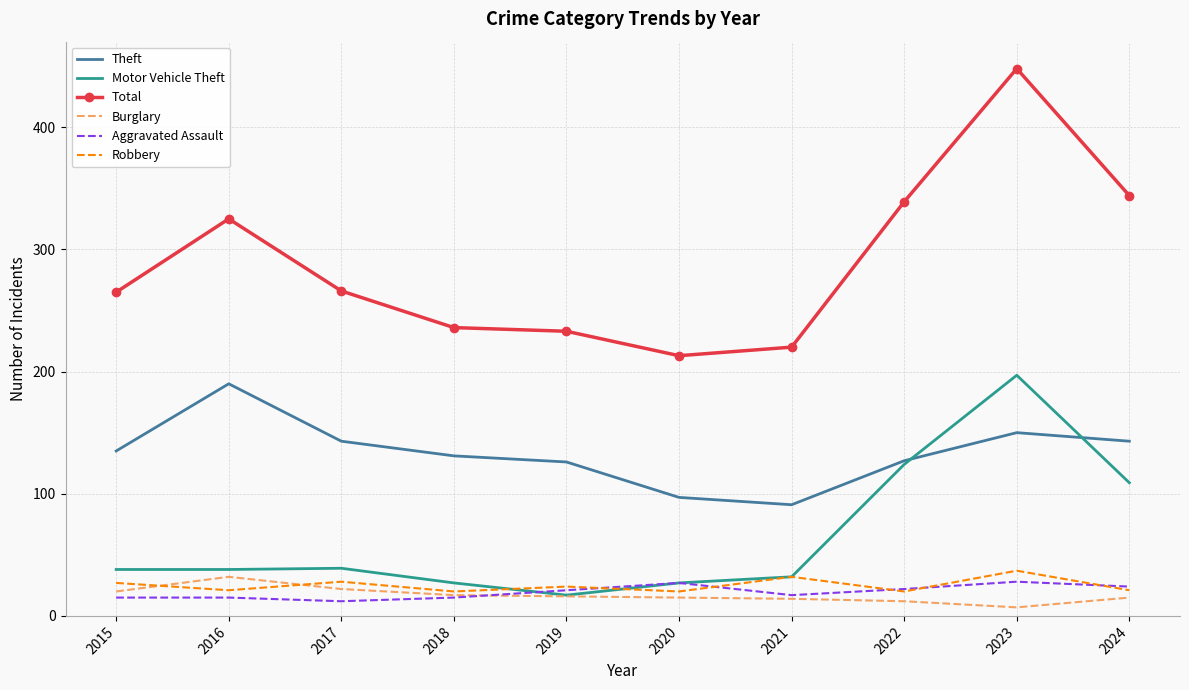

How many series are shown in this chart?

6